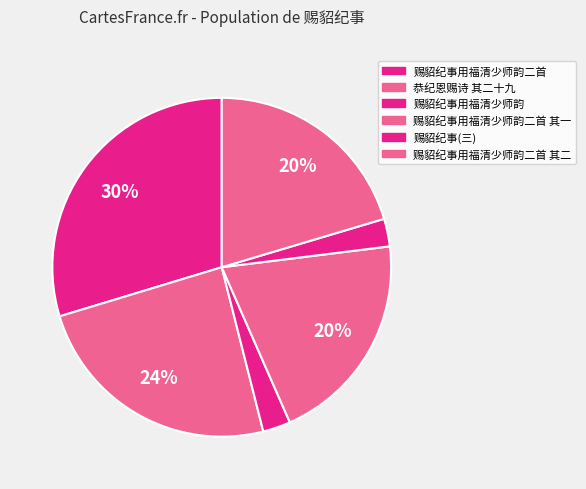

To the nearest percent, what is the average slice percentage?

17%